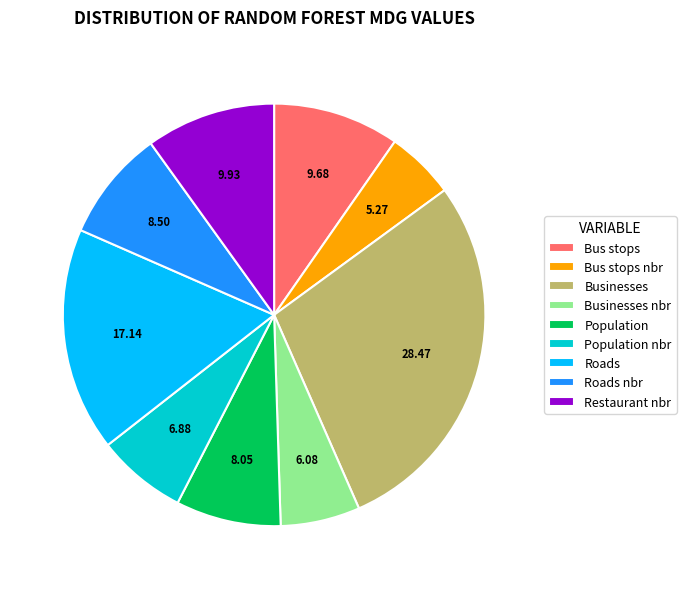

Do Roads and Bus stops nbr together represent more than half of the pie?

No